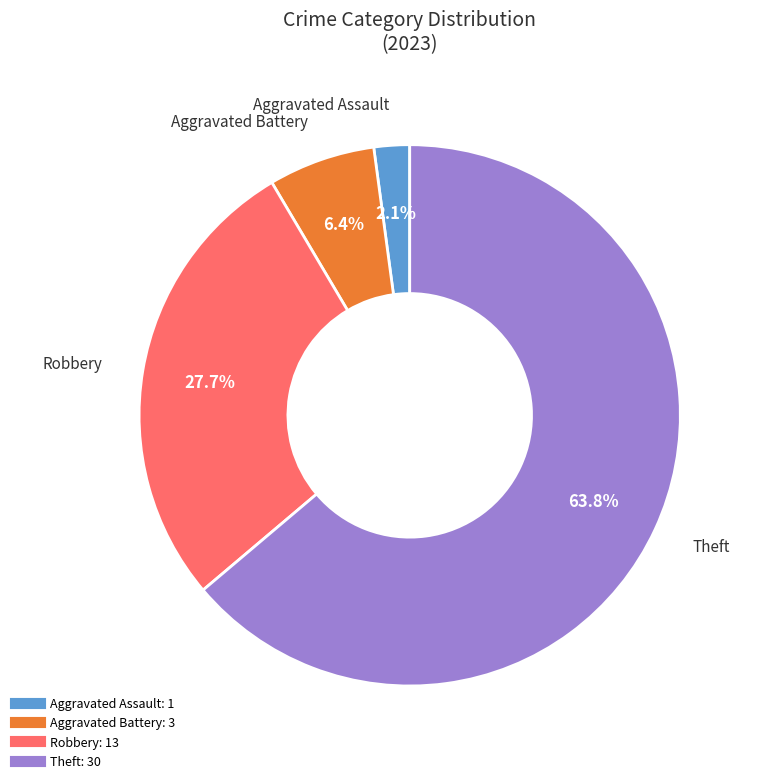

Count the number of slices in the pie.

4